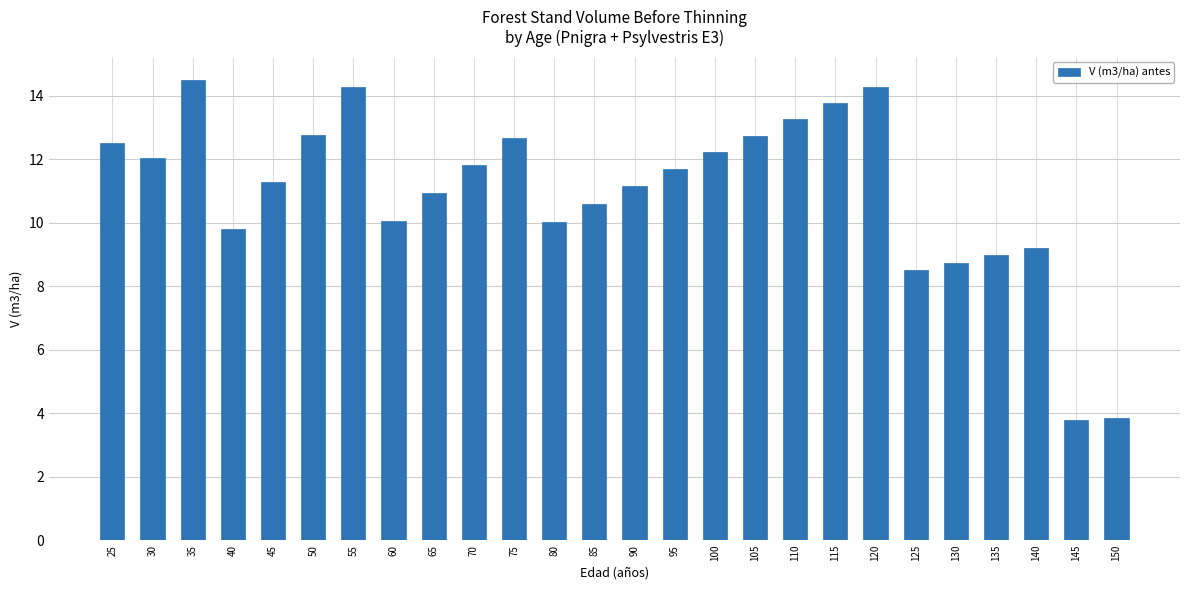

What is the average value?

11.0